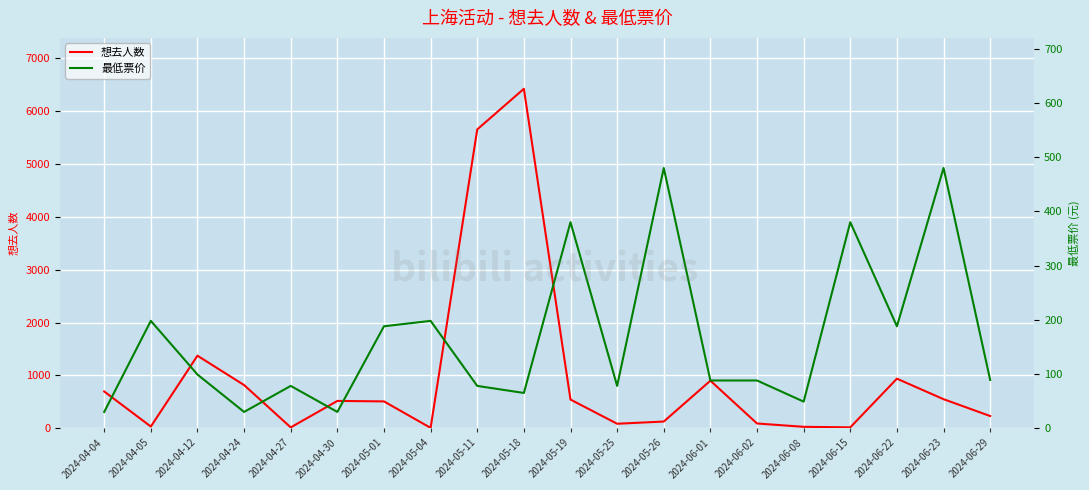

What is the label of the 17th point from the right?

2024-04-24